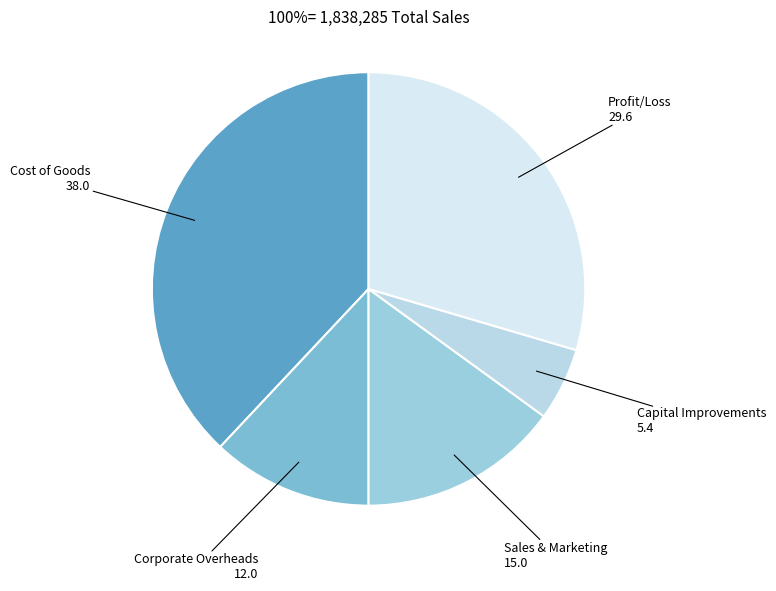

How many segments does this pie chart have?

5